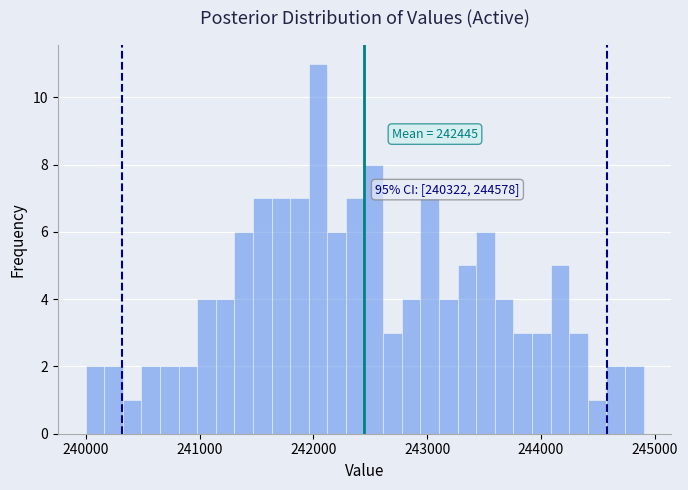

Read against the x-axis, roughly where is the centre of the tallest bar?

242000